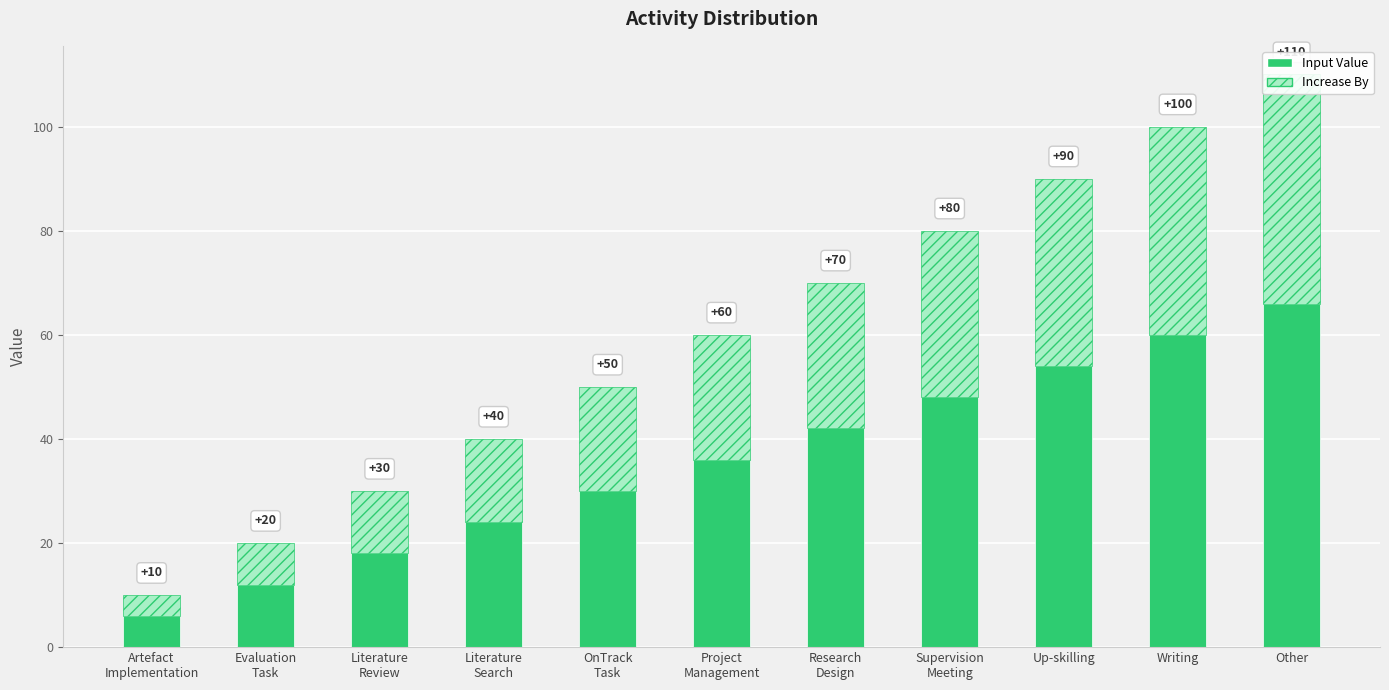

Is the value of Input Value at Other greater than the value of Increase By at Project
Management?

Yes